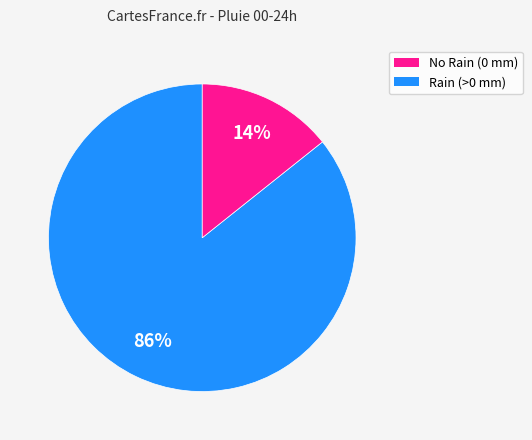

To the nearest percent, what is the average slice percentage?

50%